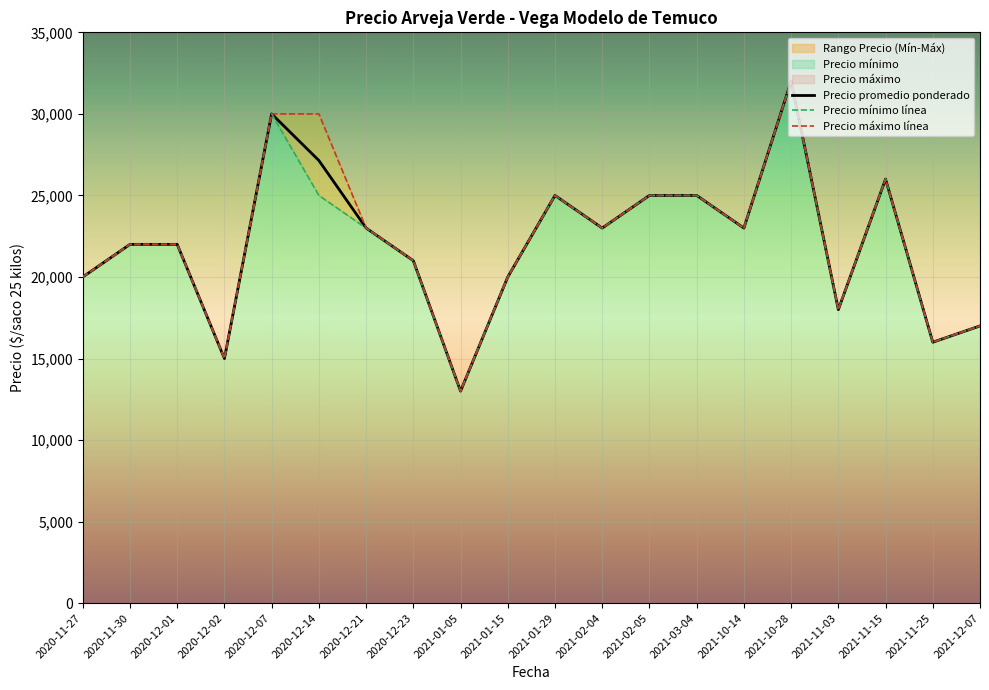

True or false: Precio promedio ponderado has more than 2 interior local peaks.

True